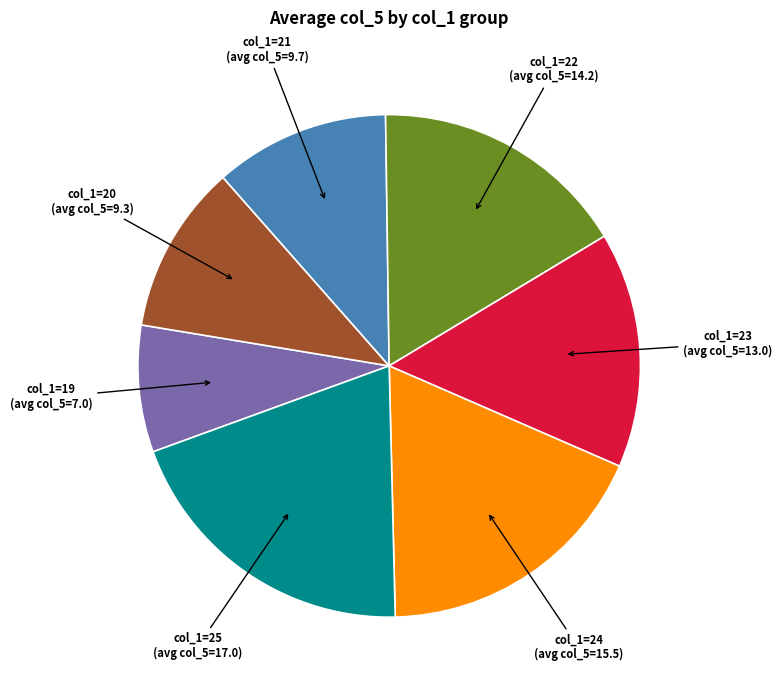

Which slice is the smallest?

col_1=19